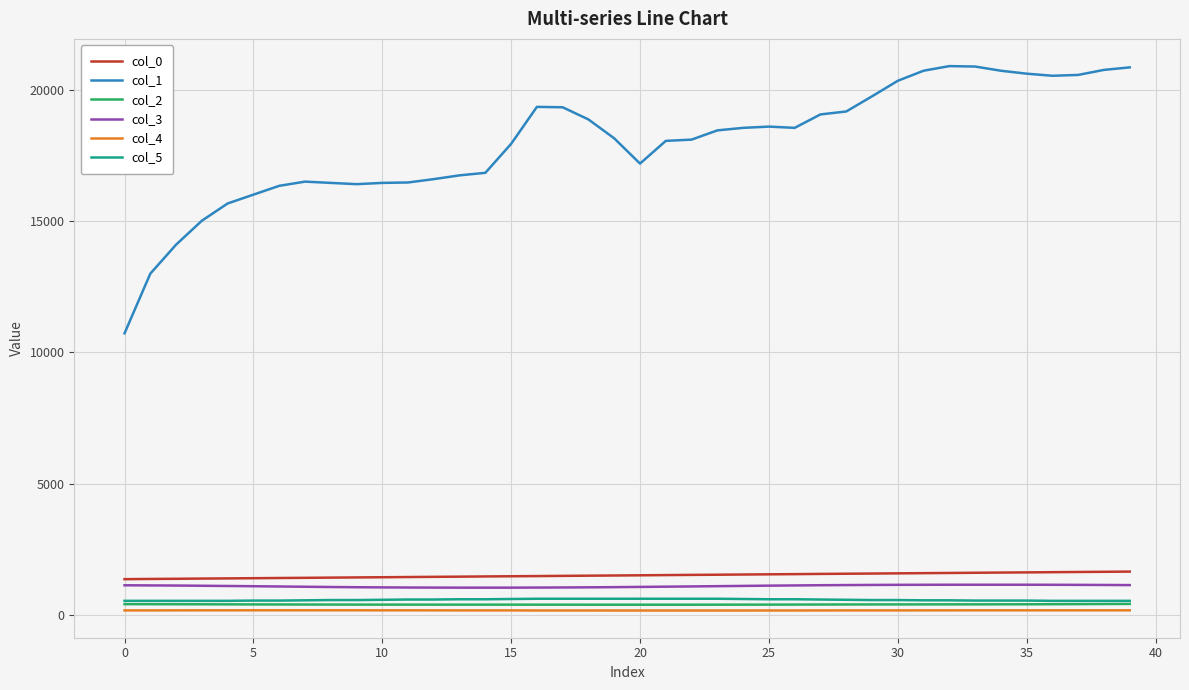

What is the difference between the maximum and minimum values in the col_5 series?

80.0